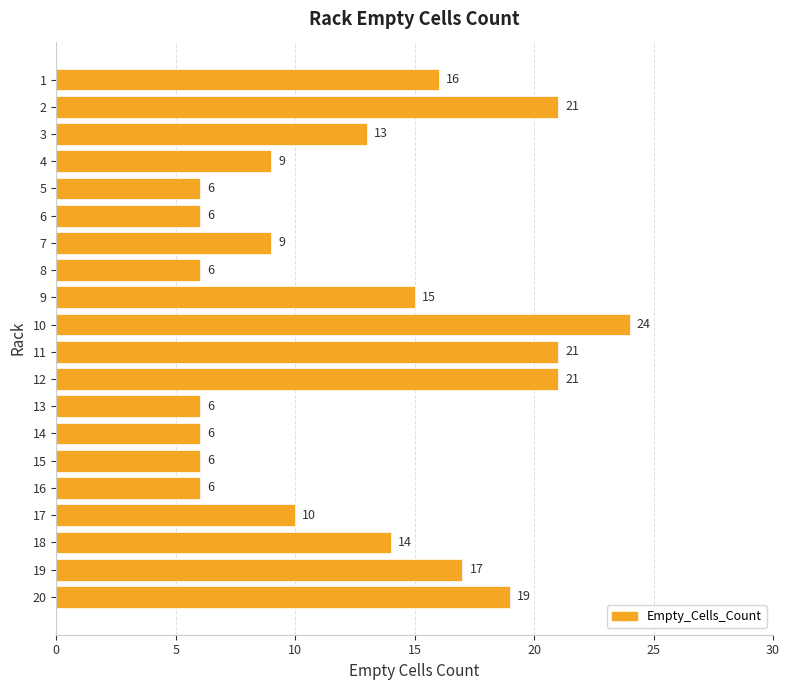

The value at 1 is 16. True or false?

True